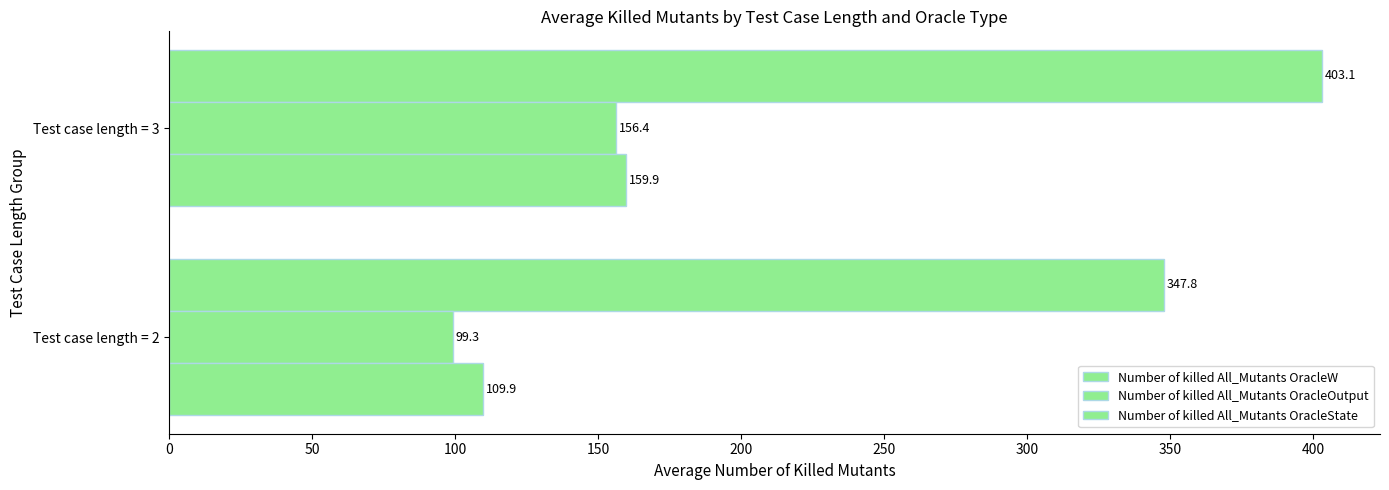

What is the value of the Number of killed All_Mutants OracleState bar at the 2nd from the left?

159.9